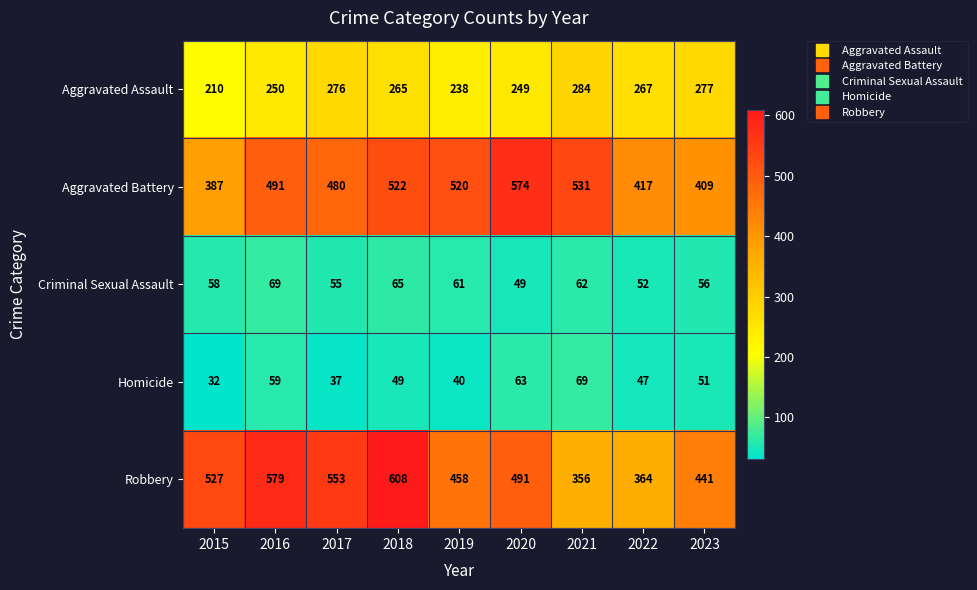

The value of Homicide at 2019 is 21. True or false?

False